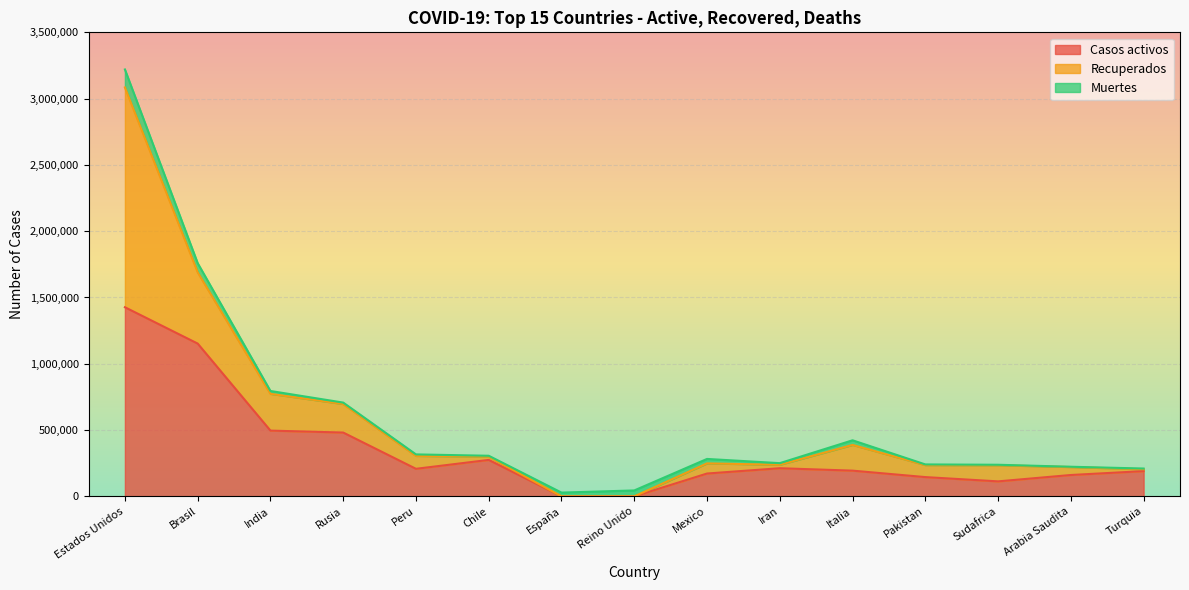

What is the difference between the second highest and second lowest values in the Muertes series?

65534